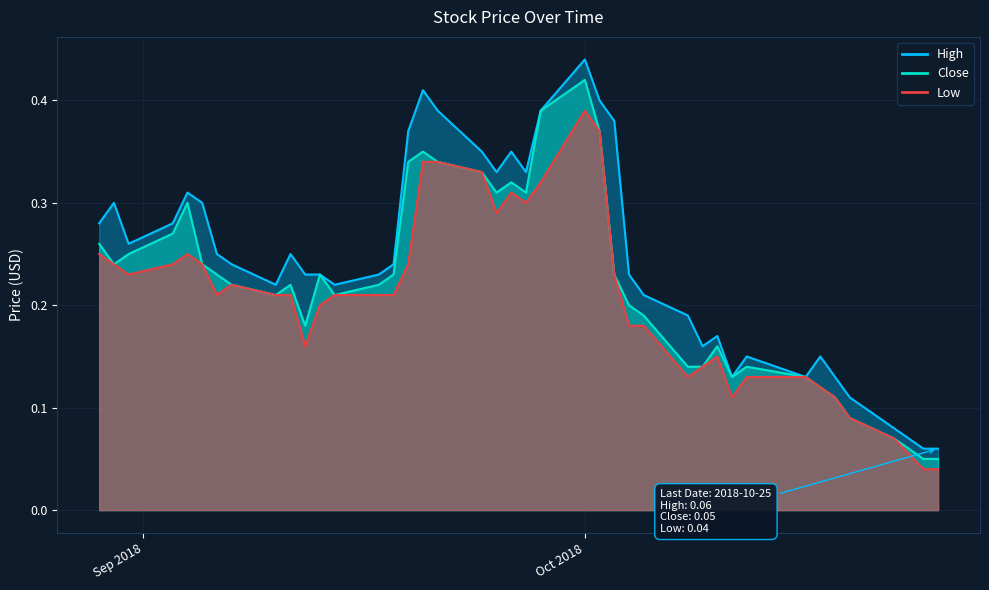

What is the label of the 16th point from the right?

2018-10-02